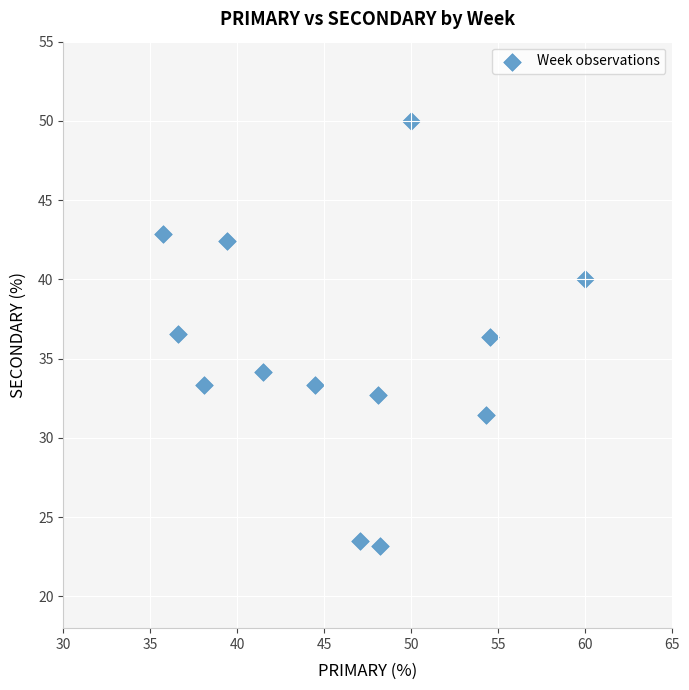

What is the range of X values (max minus min)?

24.3